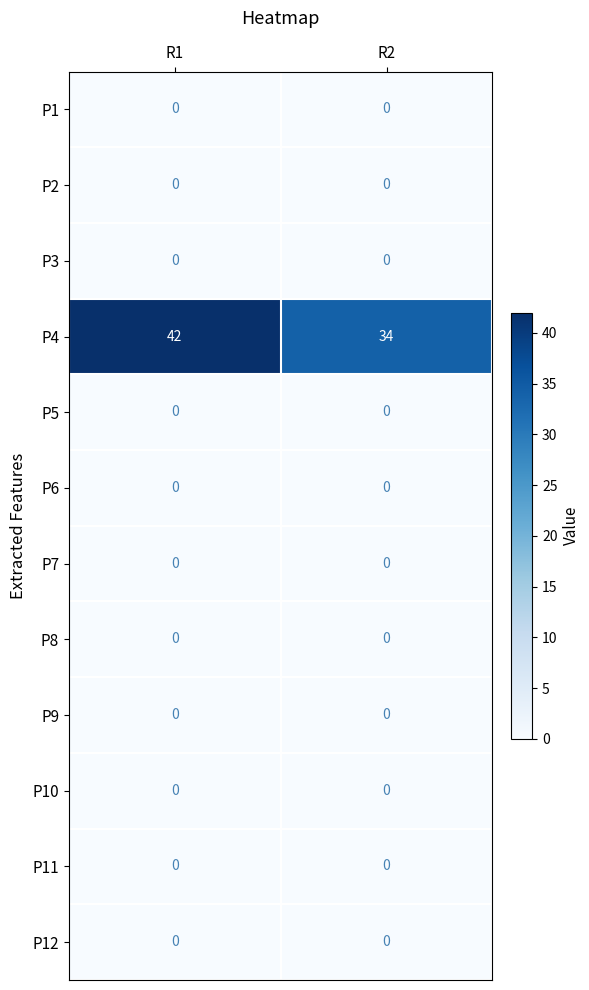

Which series has the largest total across all categories?

P4